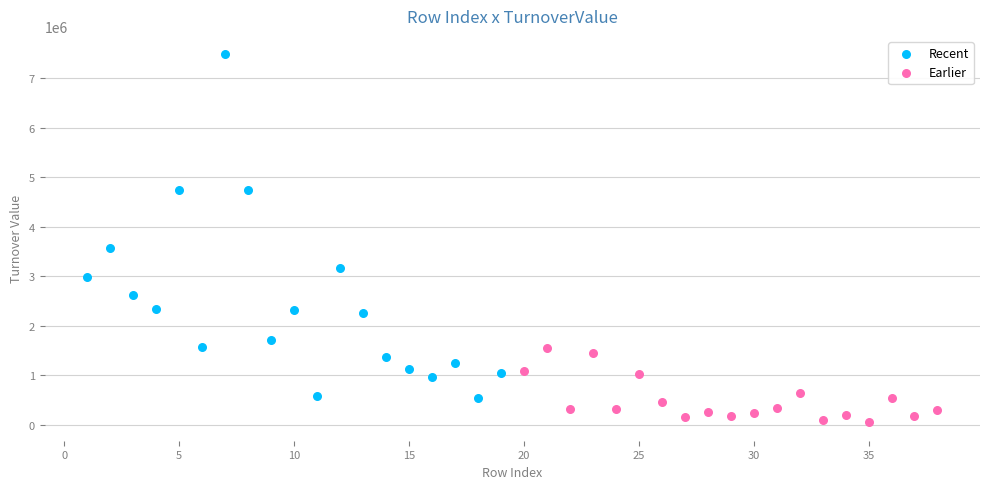

Which series reaches the minimum Y coordinate?

Earlier